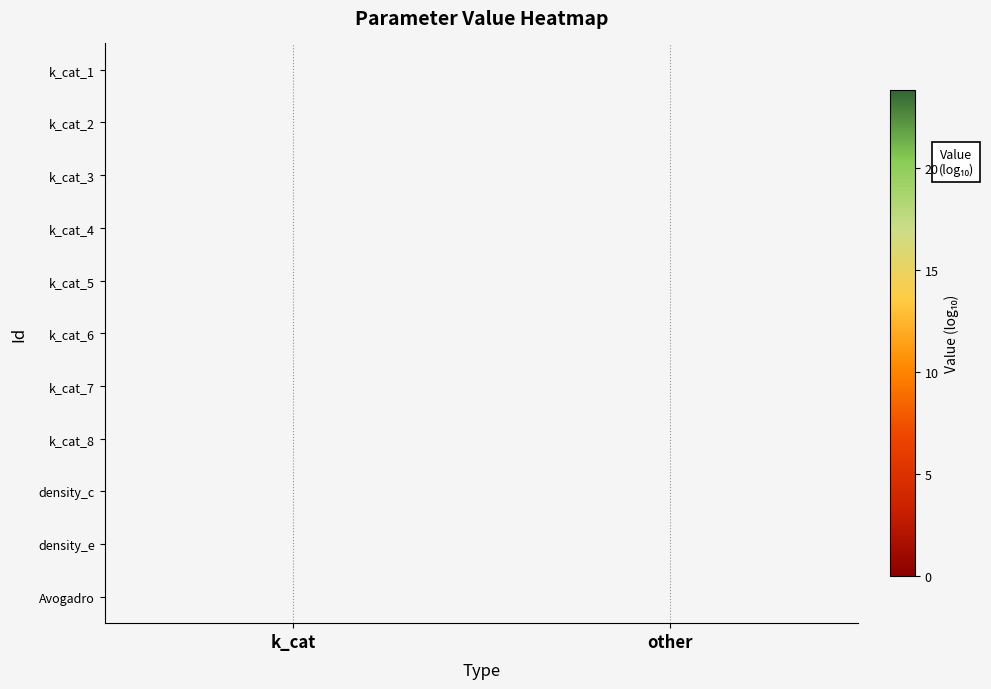

Count the number of categories in the chart.

2